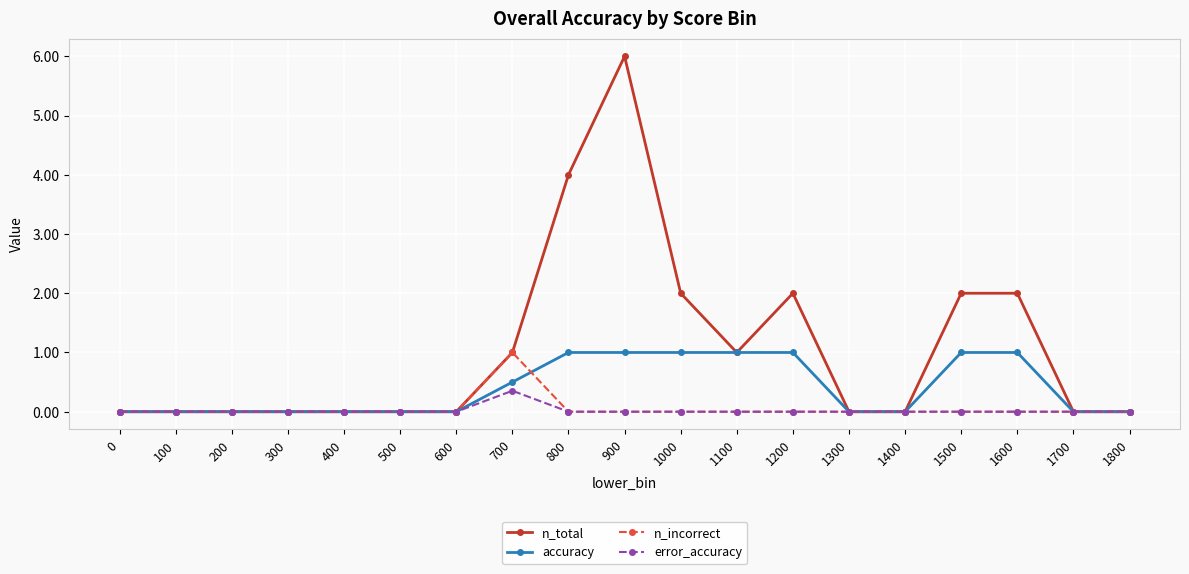

Count the number of categories in the chart.

19